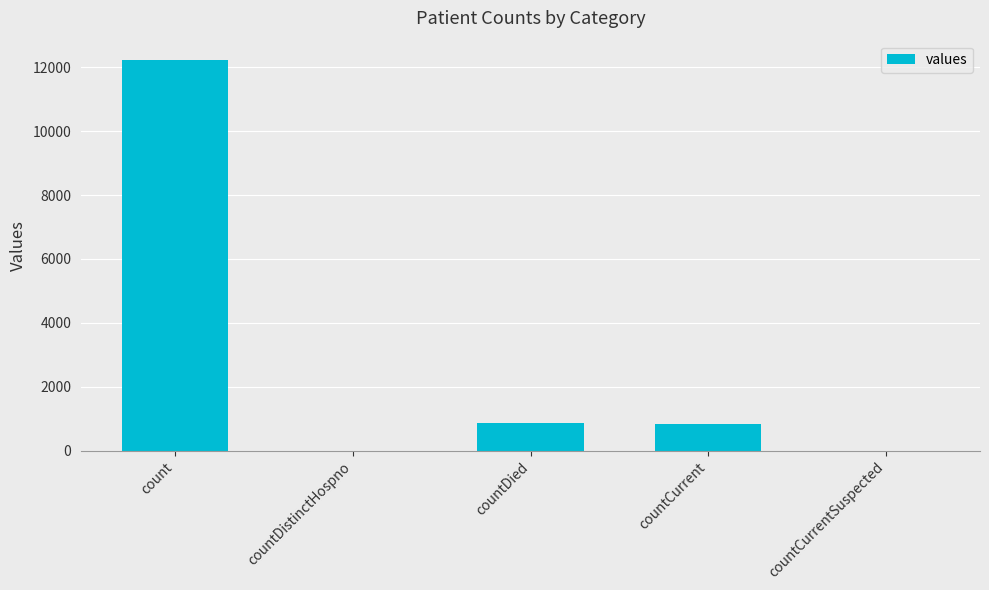

Are the bars horizontal?

No